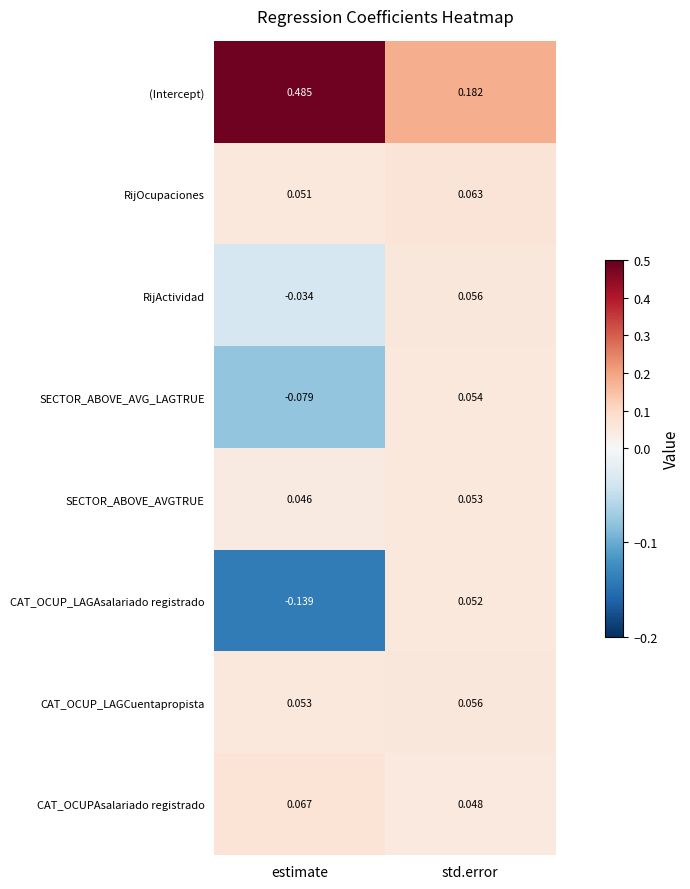

Where is (Intercept) nearest to the value 0?

std.error